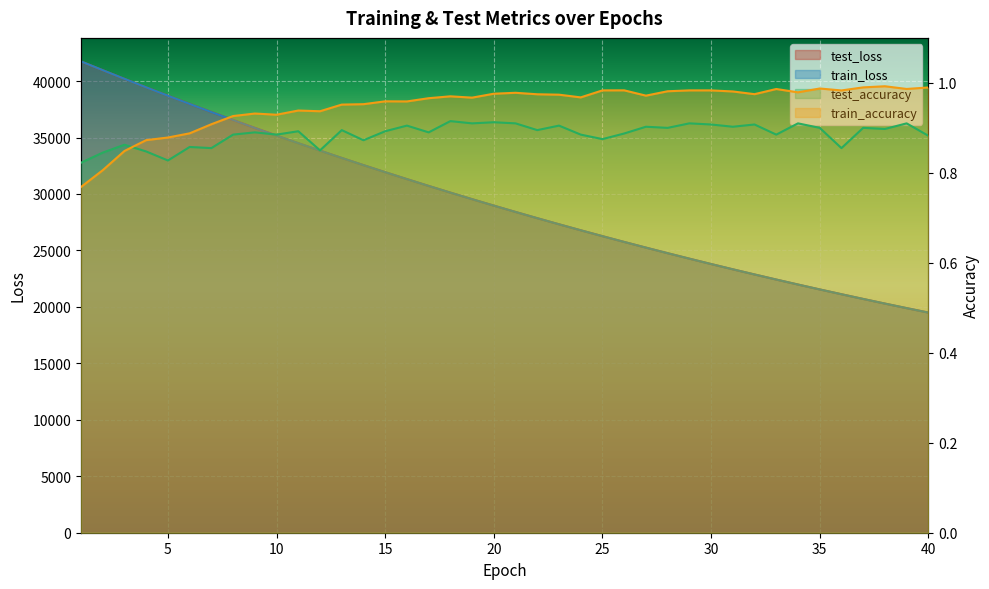

At which category does train_accuracy reach its first local peak?

9